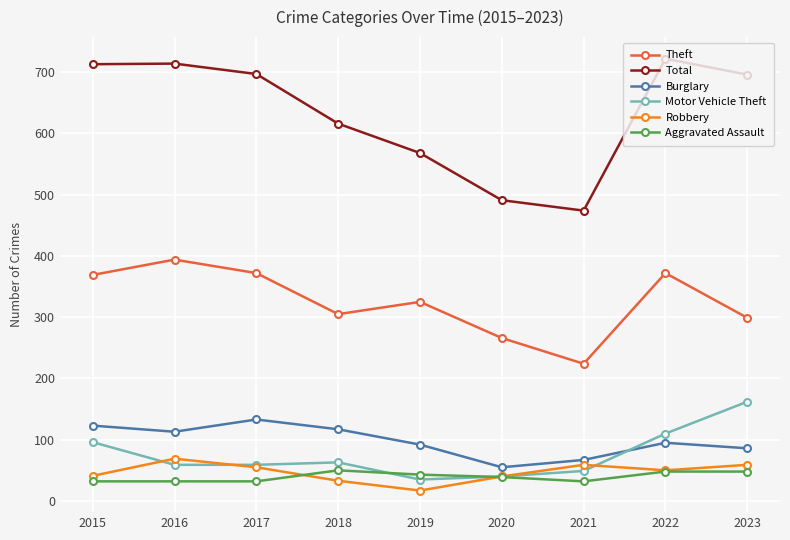

What is the average value of the Total series?

632